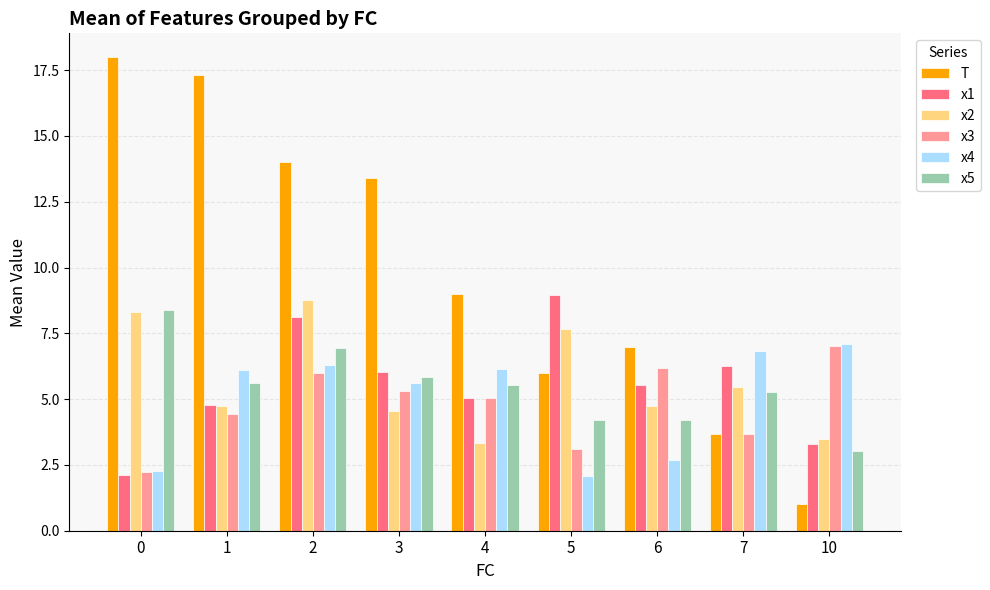

What is the difference between the maximum and minimum values in the x3 series?

4.8